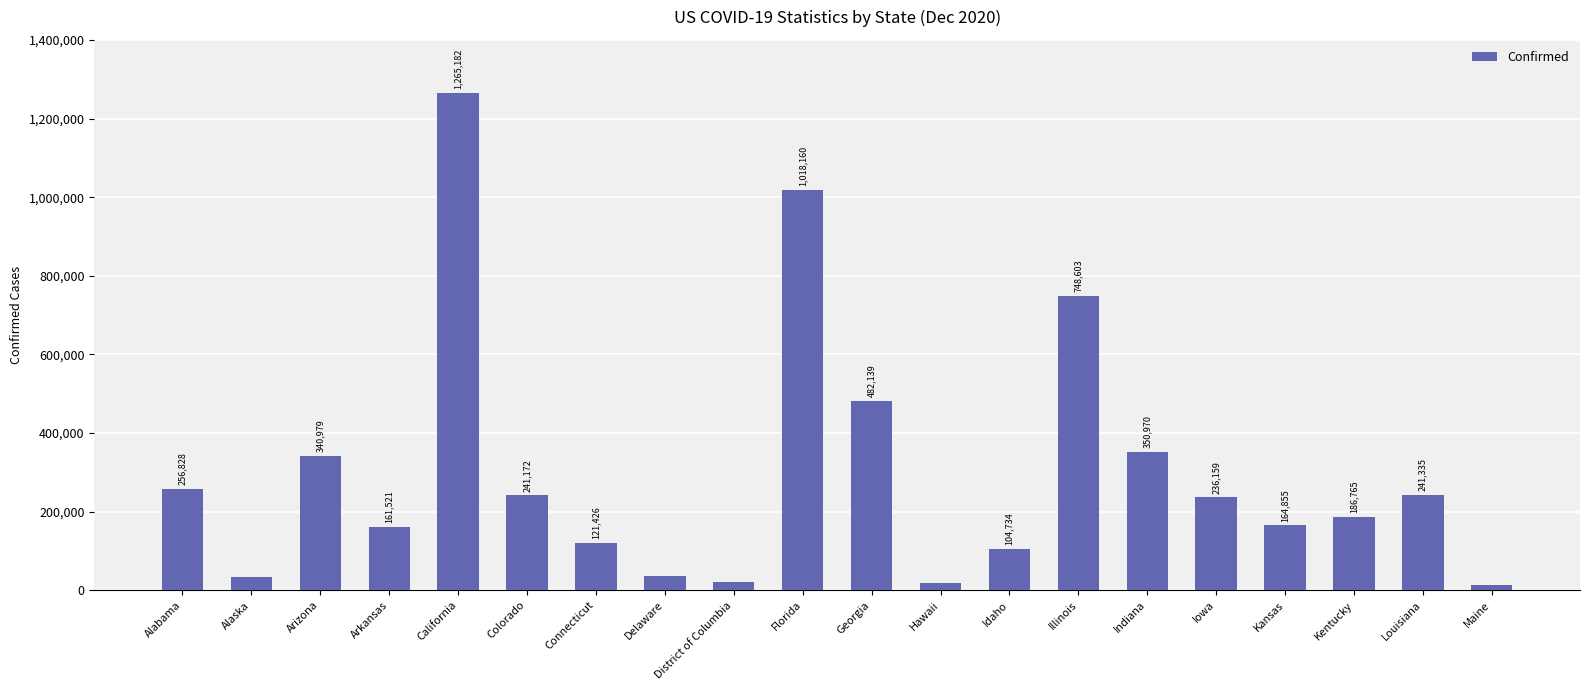

True or false: the data shows 340979 at Arizona.

True